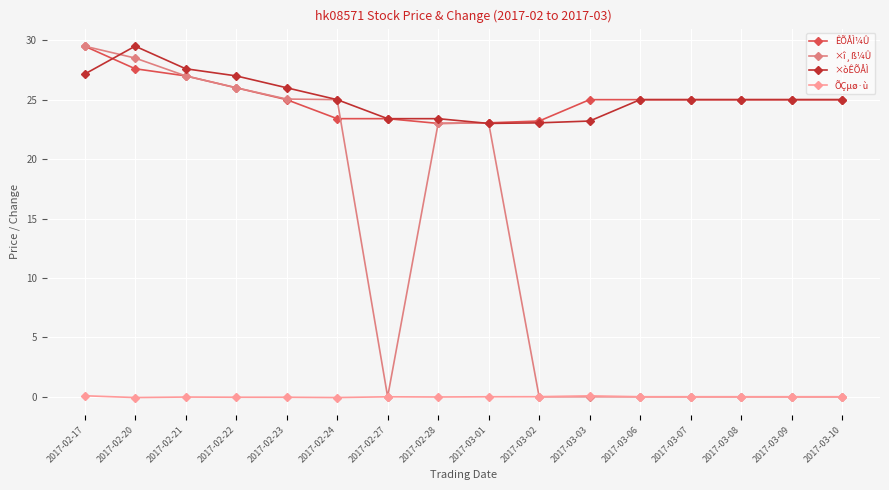

After their last crossing, which series has the higher values: ×òÊÕÅÌ or ×î¸ß¼Û?

×òÊÕÅÌ